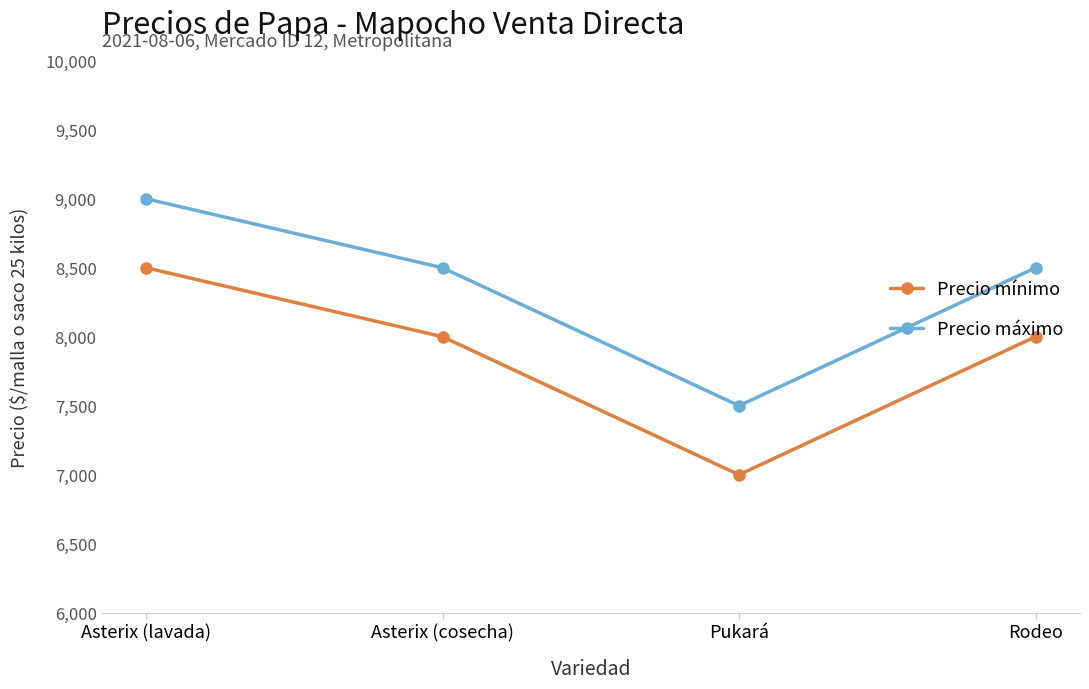

Reading right to left, extract all data points from this chart.

Precio mínimo: 8000	7000	8000	8500
Precio máximo: 8500	7500	8500	9000